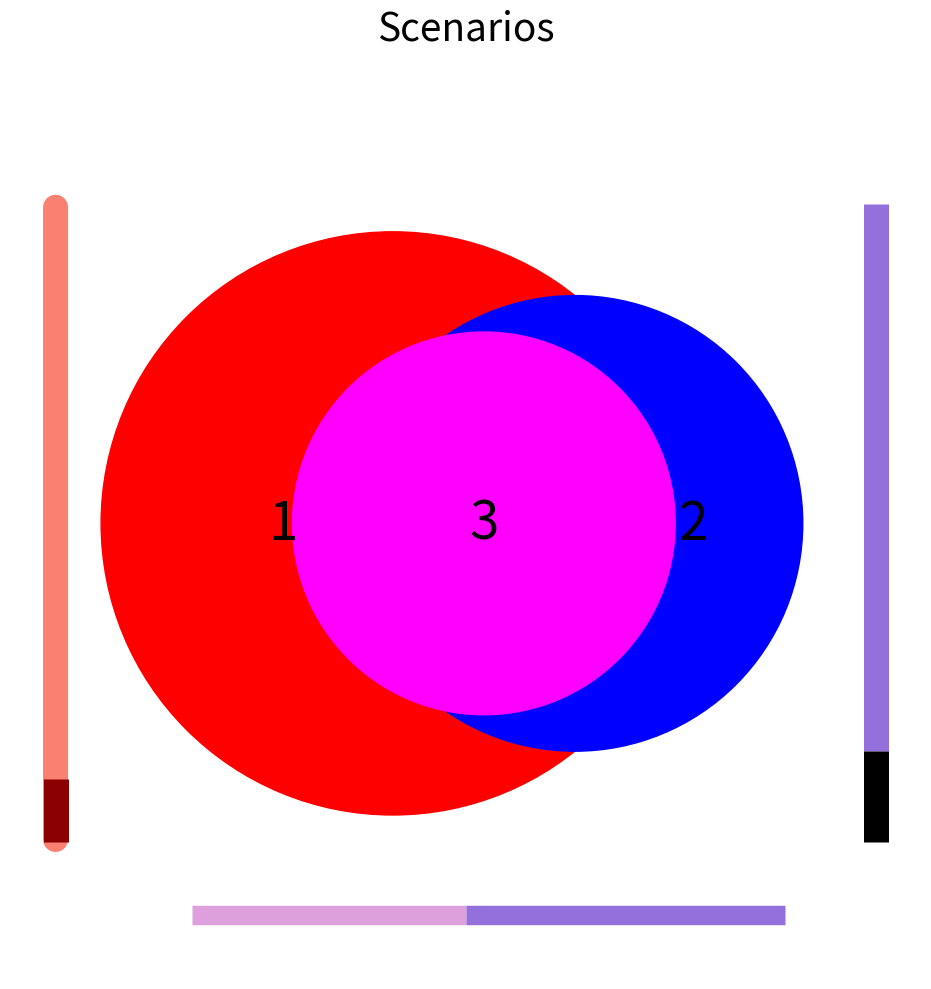

To the nearest percent, what is the combined percentage of MAV 1 zone 2024 and SAT 1 zone 2024?

100%